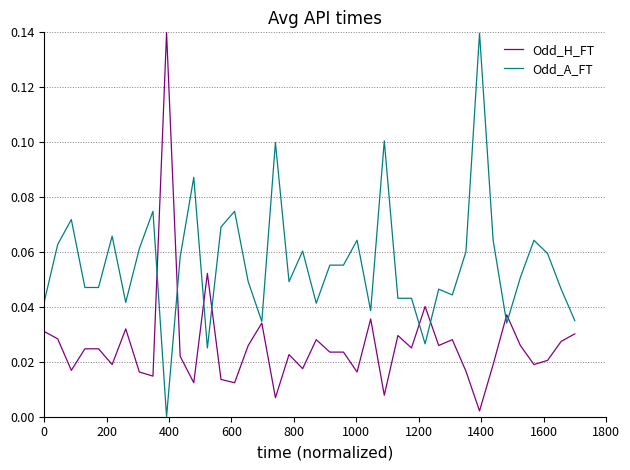

Rank the series by their average value, from highest to lowest.

Odd_A_FT, Odd_H_FT